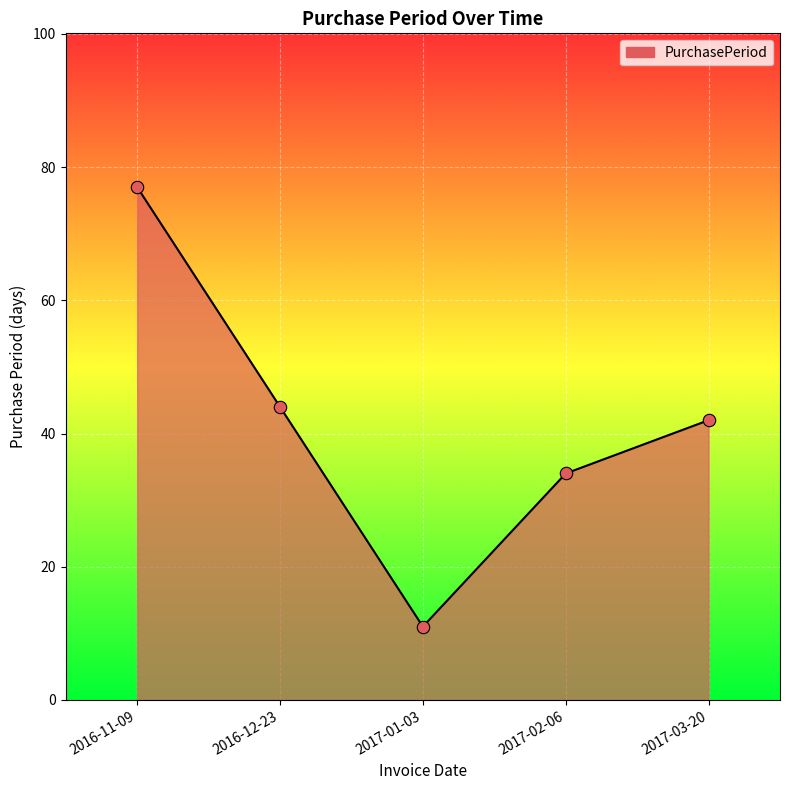

Between 2017-01-03 and 2017-02-06, which is larger?

2017-02-06